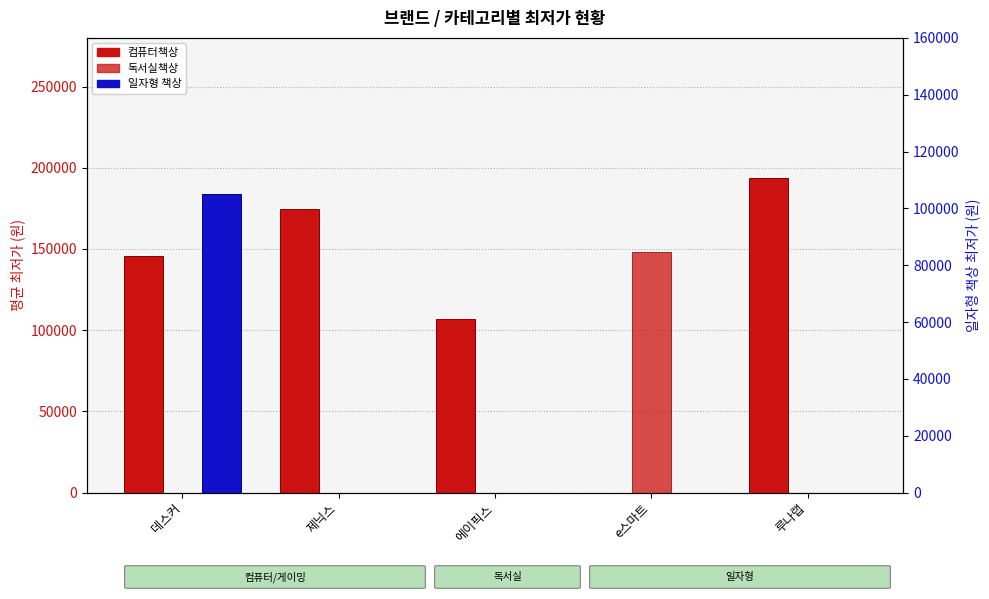

Which series has the largest range (max minus min)?

컴퓨터책상